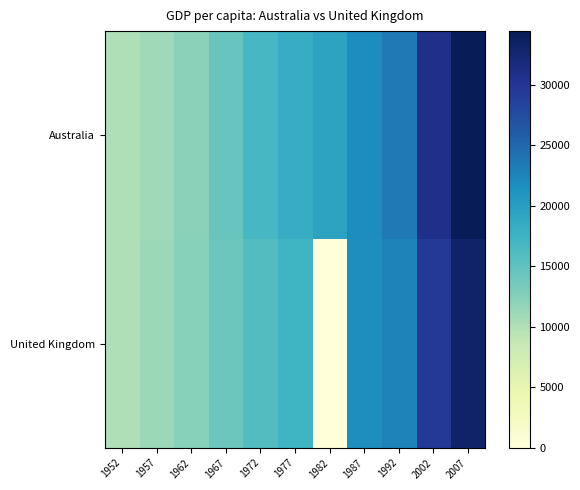

Which series has the largest range (max minus min)?

United Kingdom